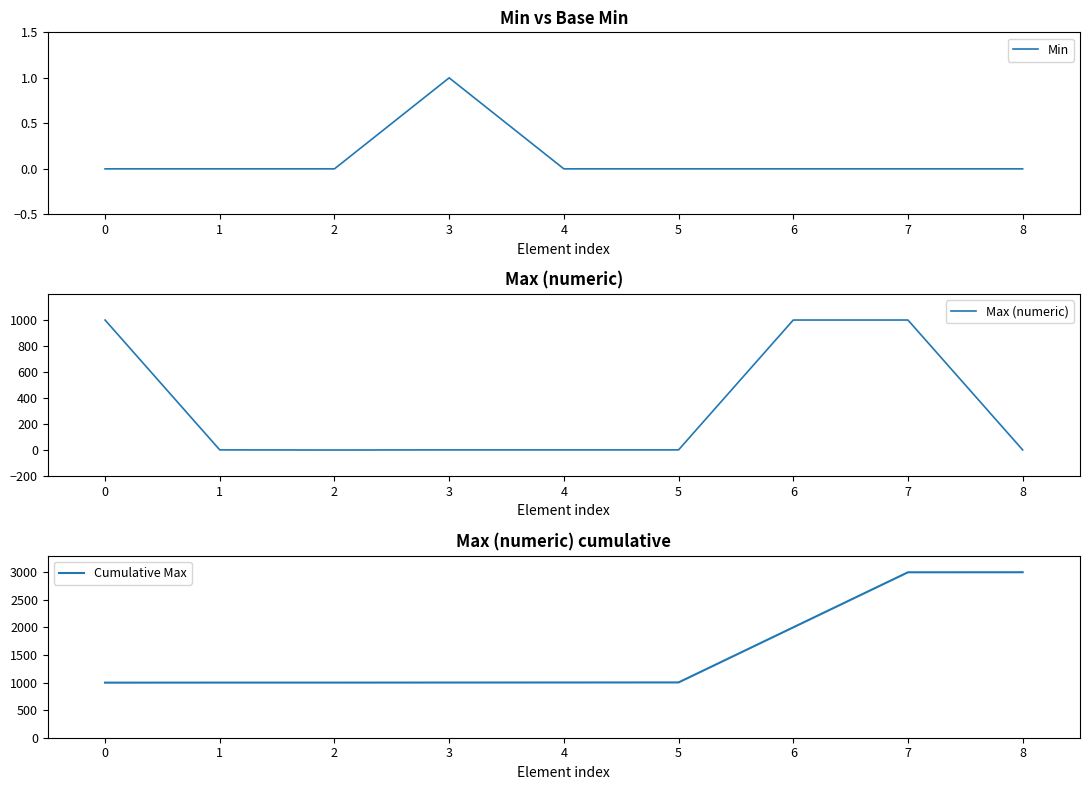

At which label does Min reach its peak?

3